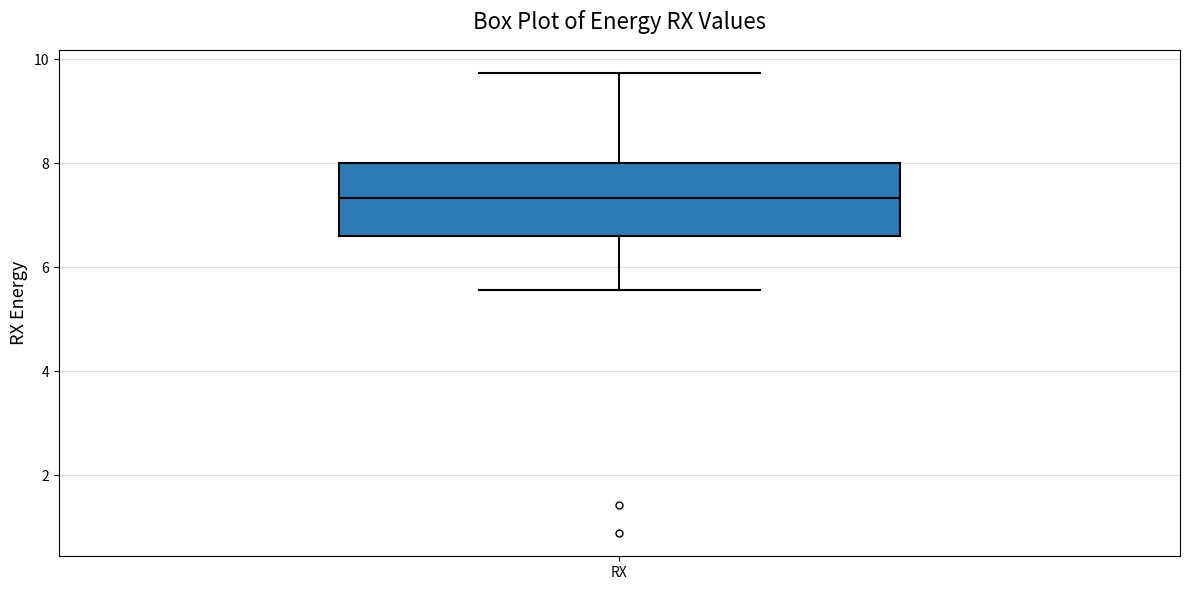

Where is the lower edge of the box for RX on the y-axis? The values are not printed on the chart, so give them approximately, as read against the axis.

6.6